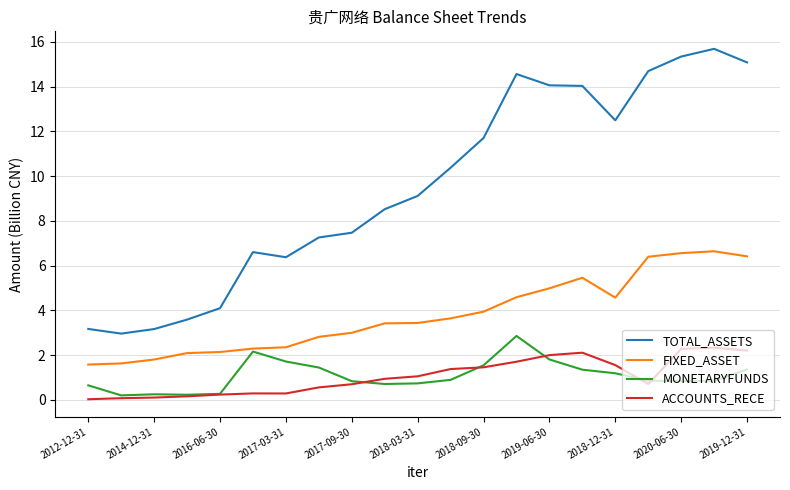

Which series has the largest total across all categories?

TOTAL_ASSETS